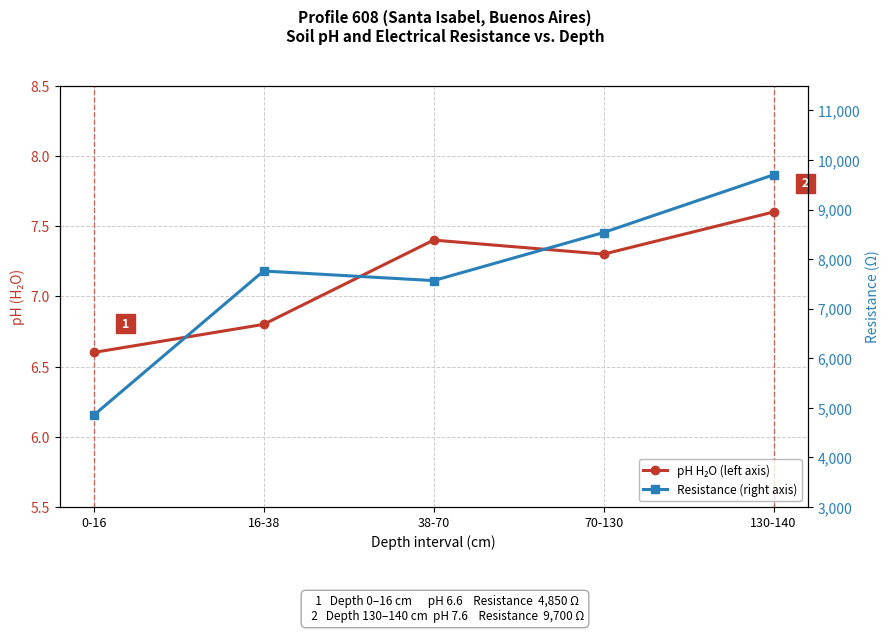

What position from the left is 0-16?

1